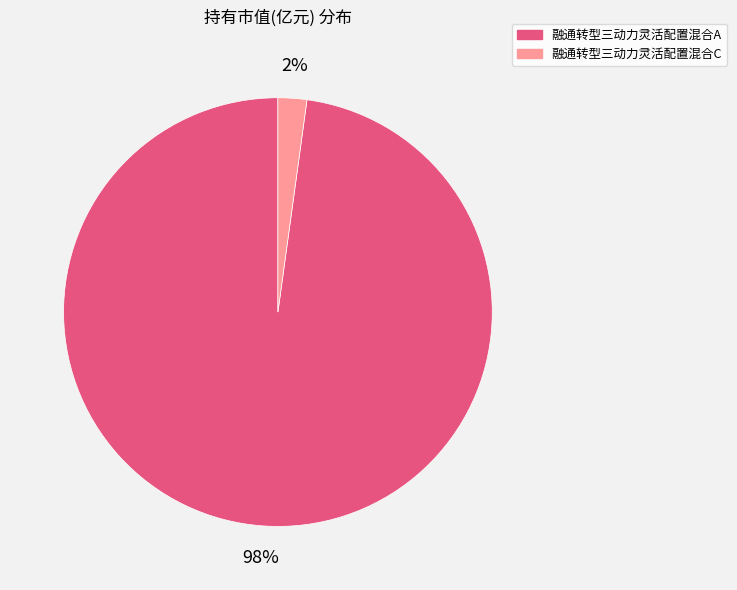

Combined, do 融通转型三动力灵活配置混合C and 融通转型三动力灵活配置混合A account for over 50%?

Yes